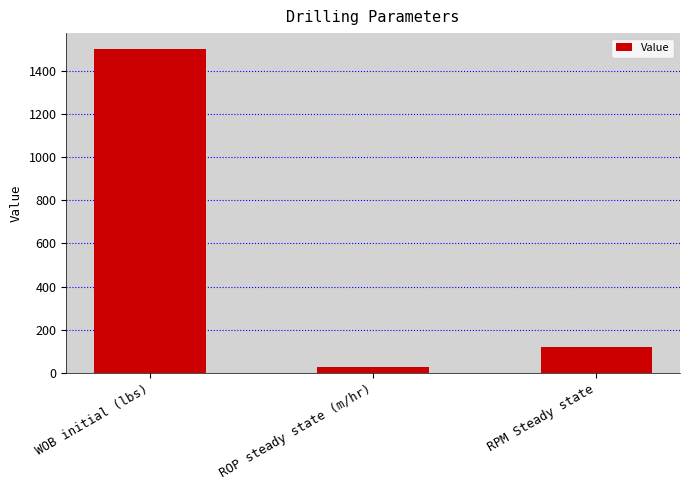

Is it true that the value at WOB initial (lbs) is 1500?

True